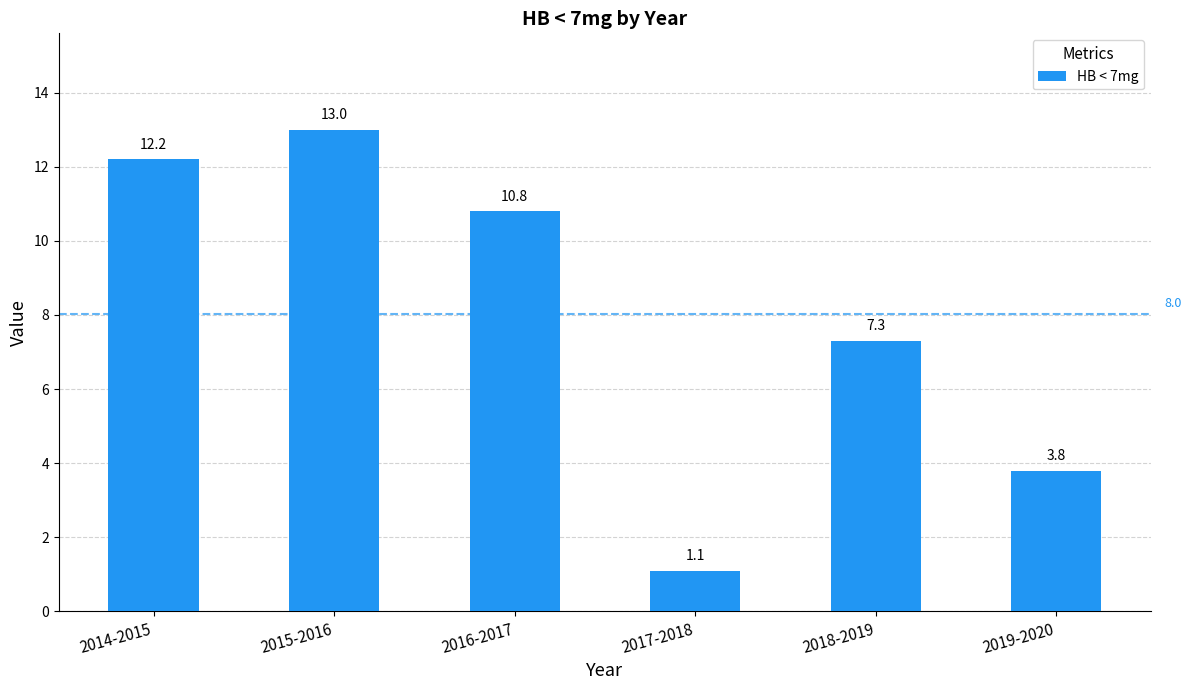

Where is the data nearest to the value 7?

2018-2019